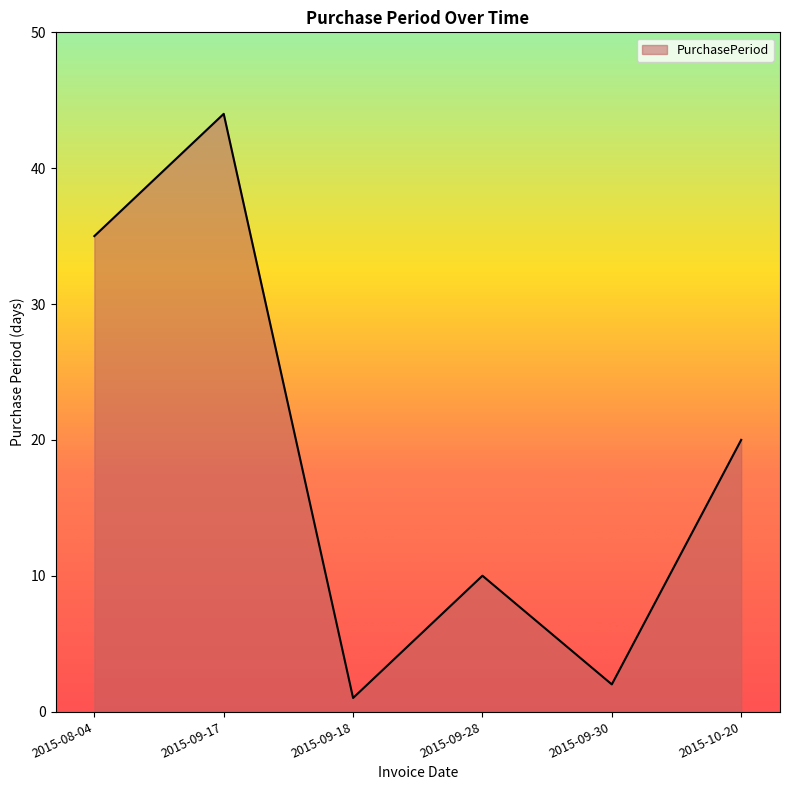

What position from the right is 2015-10-20?

1